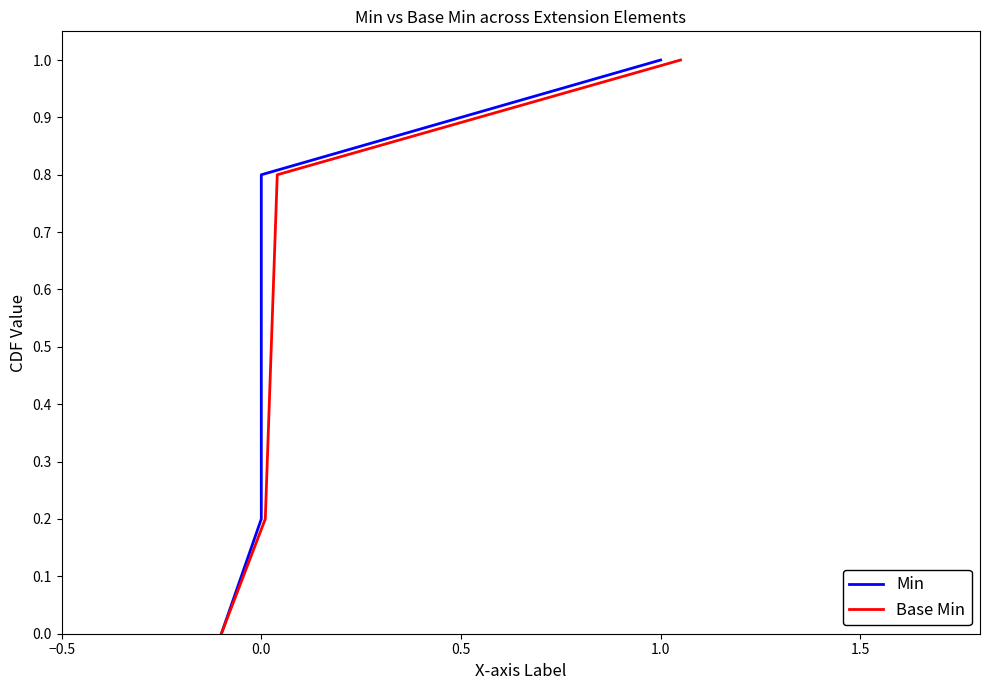

How many series are shown in this chart?

2